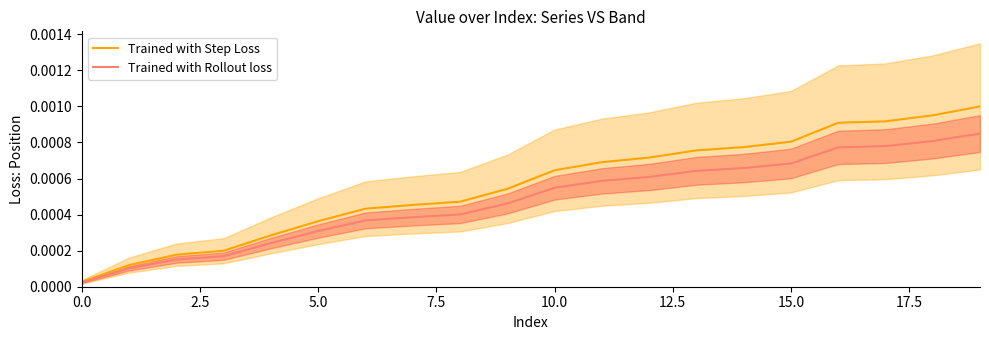

True or false: Trained with Rollout loss and Trained with Step Loss intersect in this chart.

False